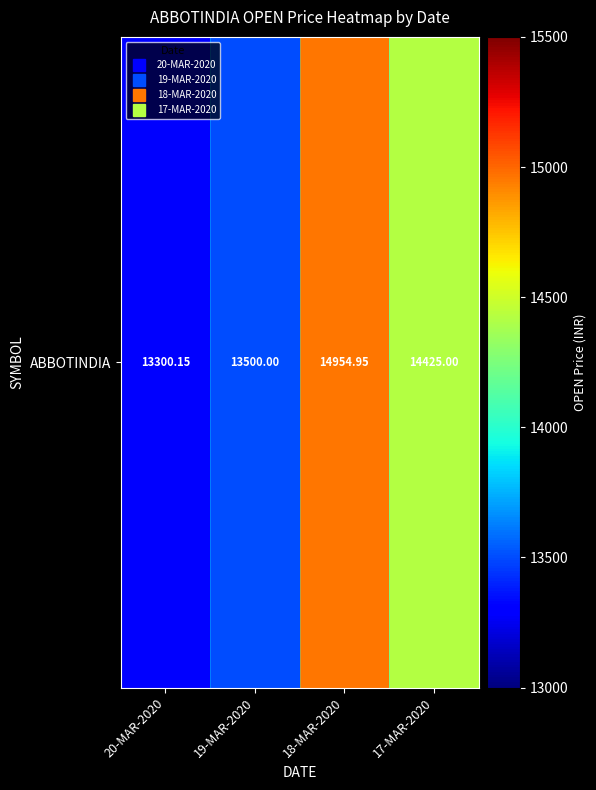

What is the difference between the maximum and minimum values?

1654.8